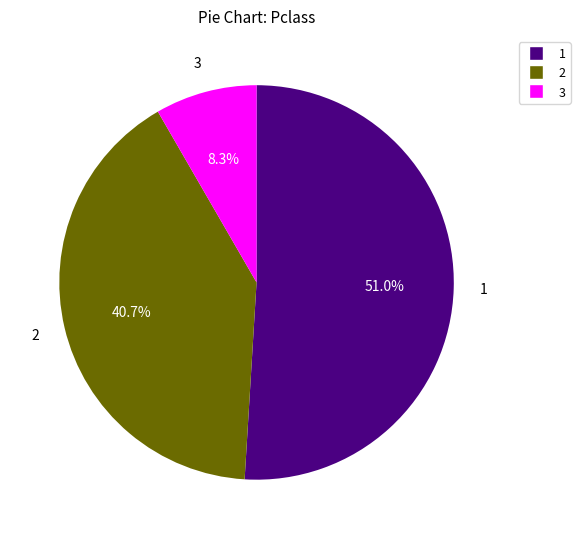

Does any single category account for the majority?

Yes